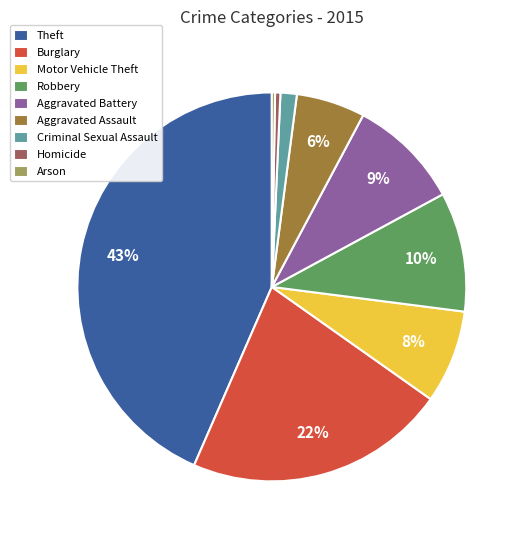

To the nearest percent, what is the average slice percentage?

11%